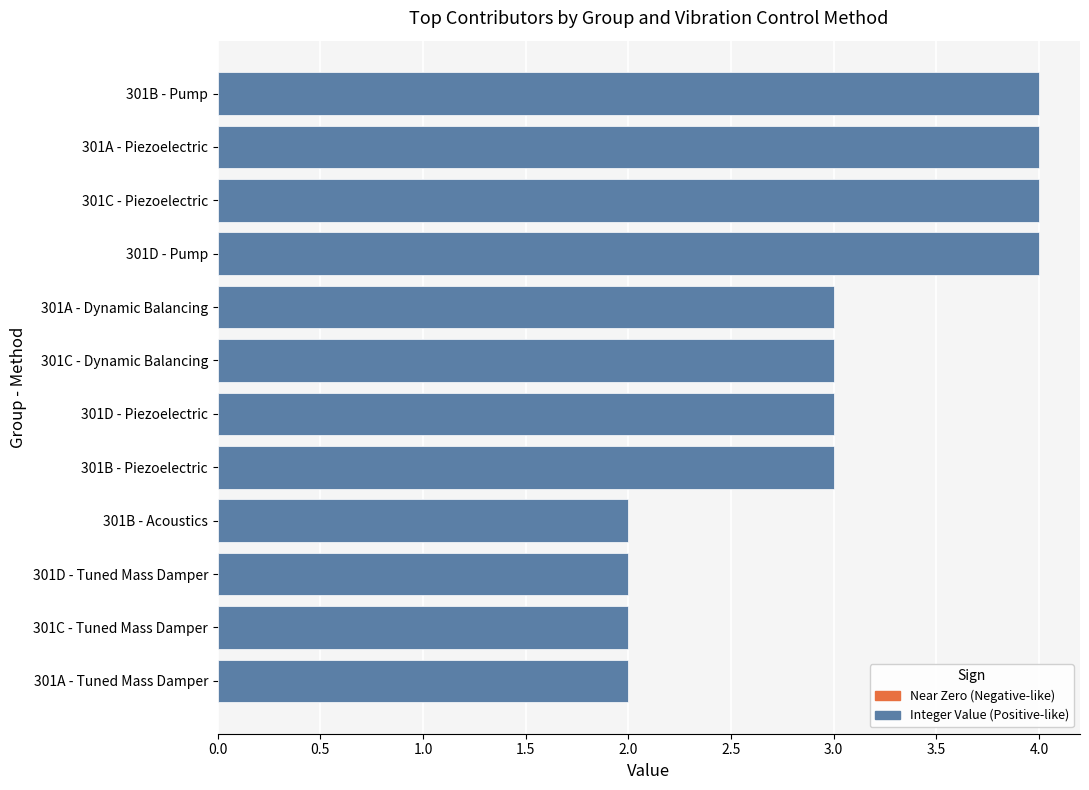

What is the ratio of the value at 301D - Pump to the value at 301B - Piezoelectric?

1.3